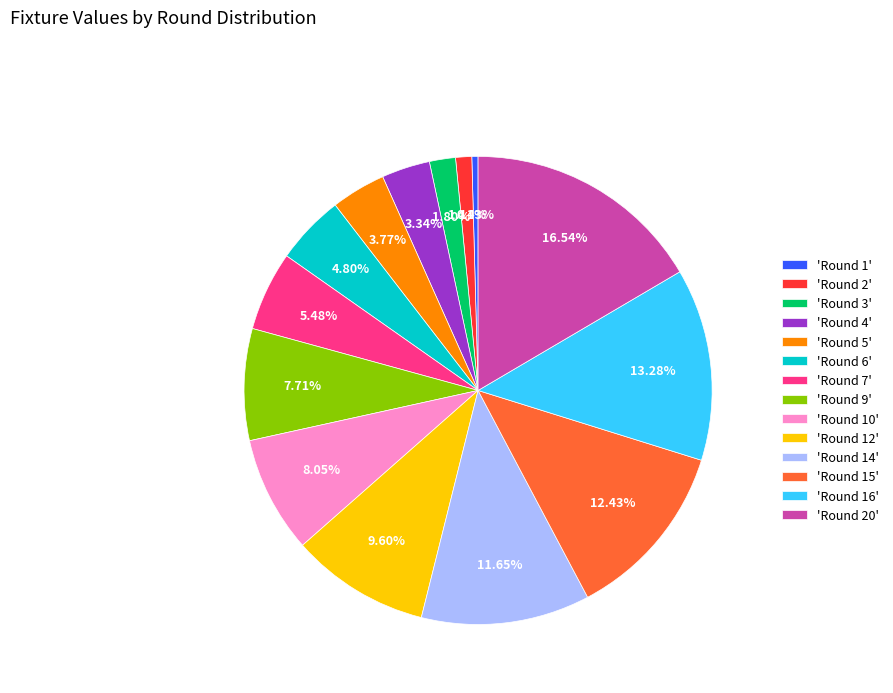

Which has a higher value, 'Round 9' or 'Round 5'?

'Round 9'